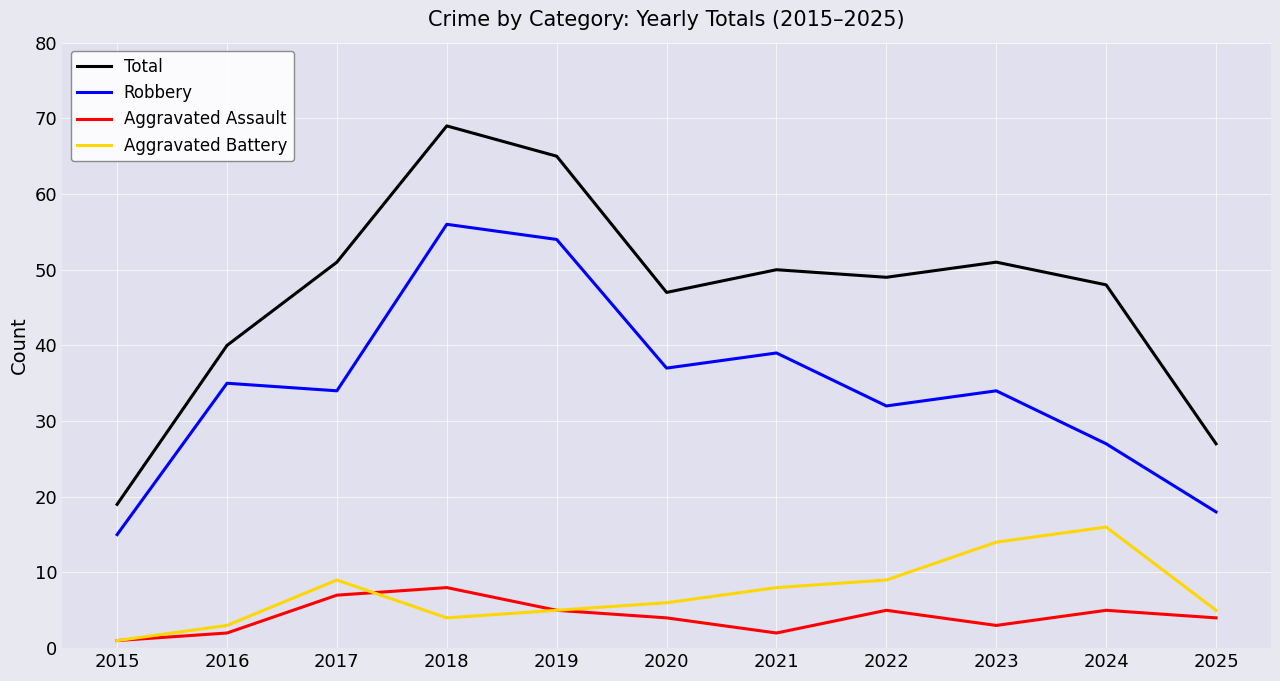

Which category has the highest value across all series?

2018